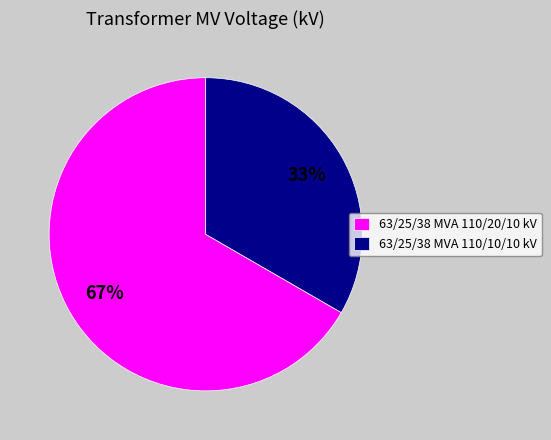

To the nearest percent, what is the combined percentage of 63/25/38 MVA 110/10/10 kV and 63/25/38 MVA 110/20/10 kV?

100%